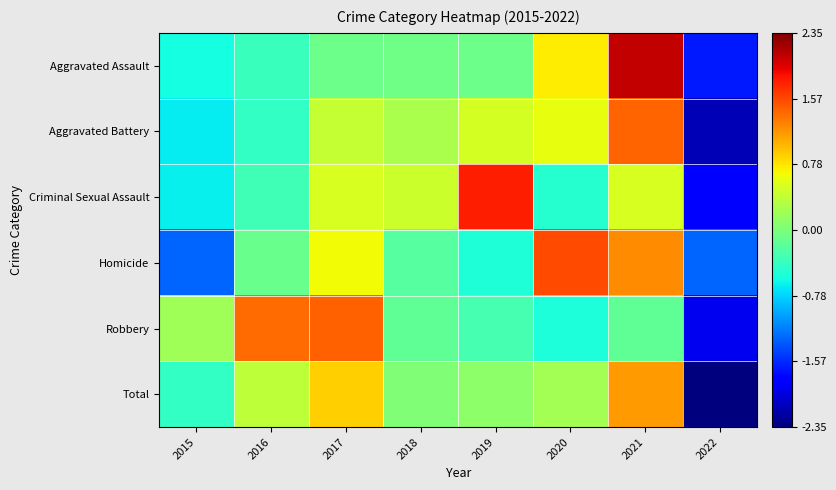

What is the difference between the highest and lowest values at 2021?

2.2